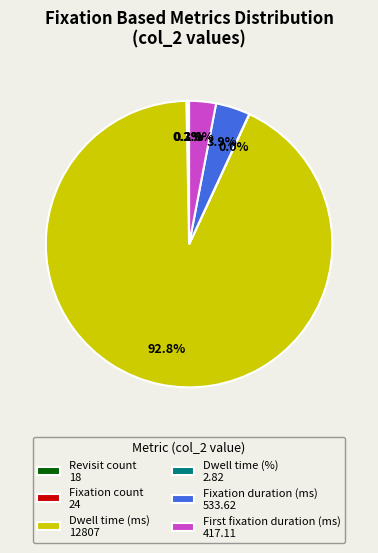

To the nearest percent, what is the average slice percentage?

17%